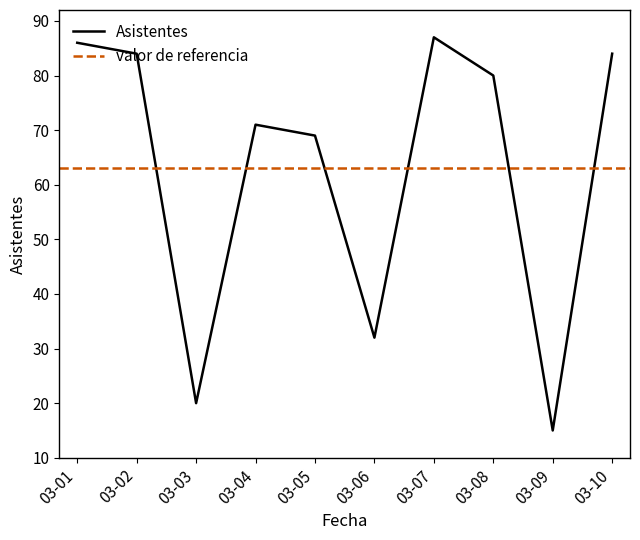

True or false: Asistentes has a value of 71 at 03-04.

True